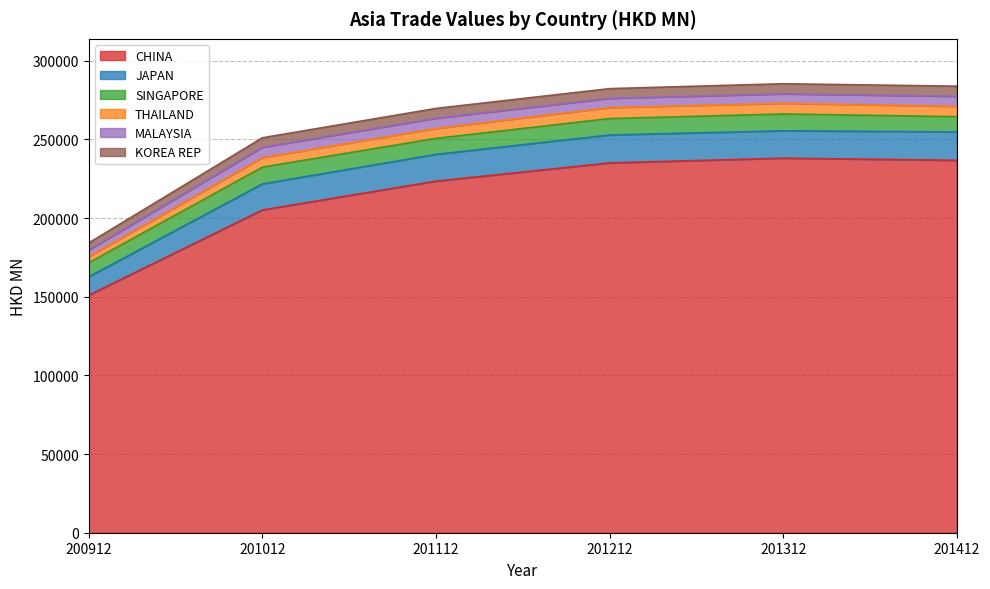

At which label is CHINA closest to 194549?

201012